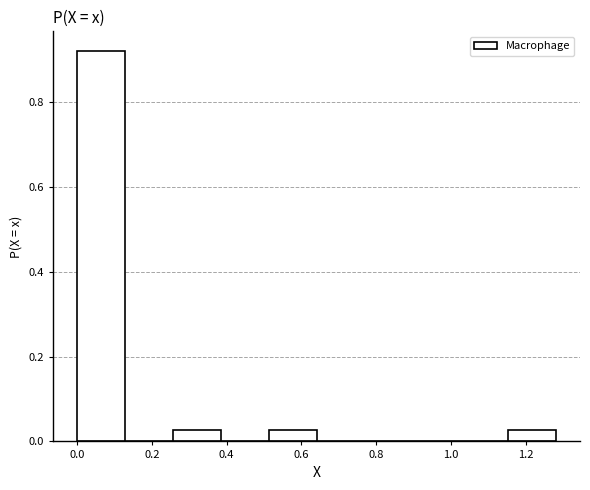

How tall is the bar that spans 0.52 to 0.64 on the x-axis? Neither the bar edges nor the heights are printed on the chart, so give them approximately, as read against the axes.

0.02